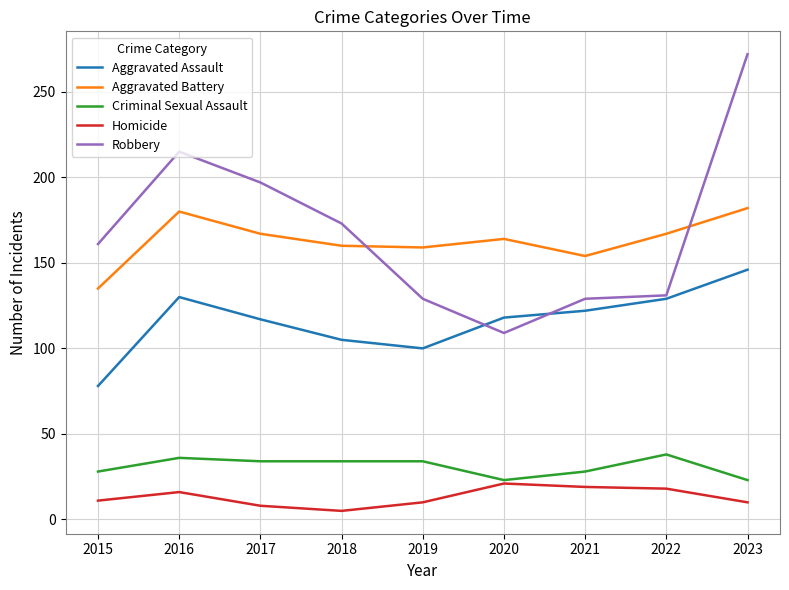

What is the difference between the Aggravated Assault values at 2015 and 2022?

51